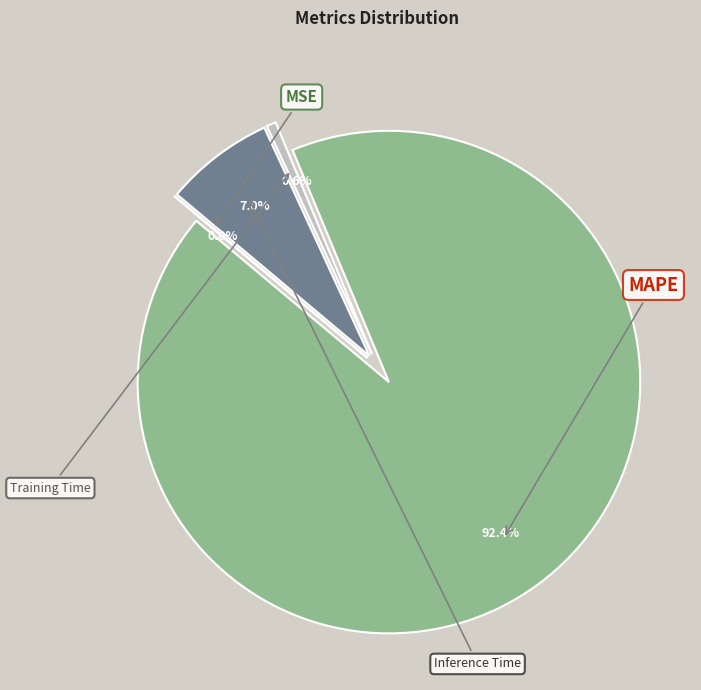

Between Training Time and Inference Time, which is larger?

Inference Time